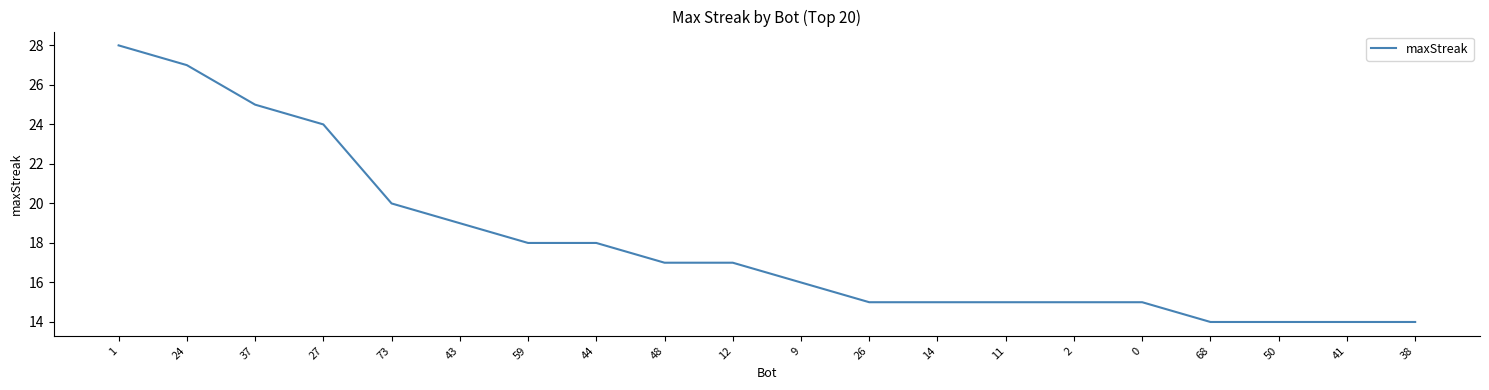

How many lines are shown in the chart?

1